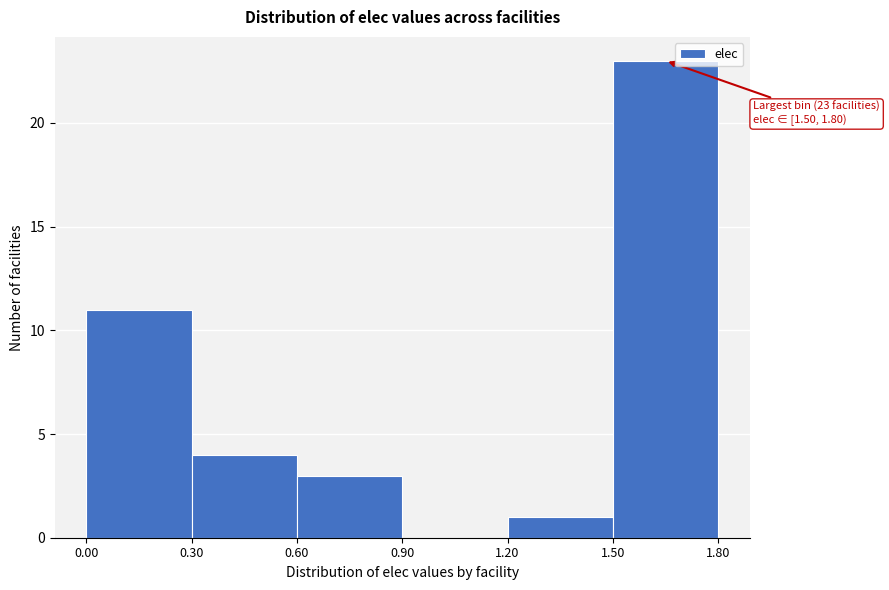

Over which range of the x-axis is the bar tallest?

1.50 to 1.80